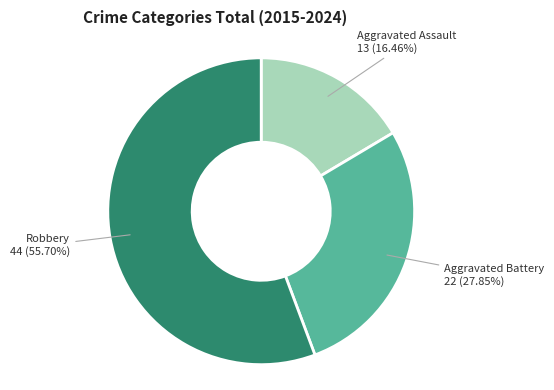

Is there a majority slice in this chart?

Yes